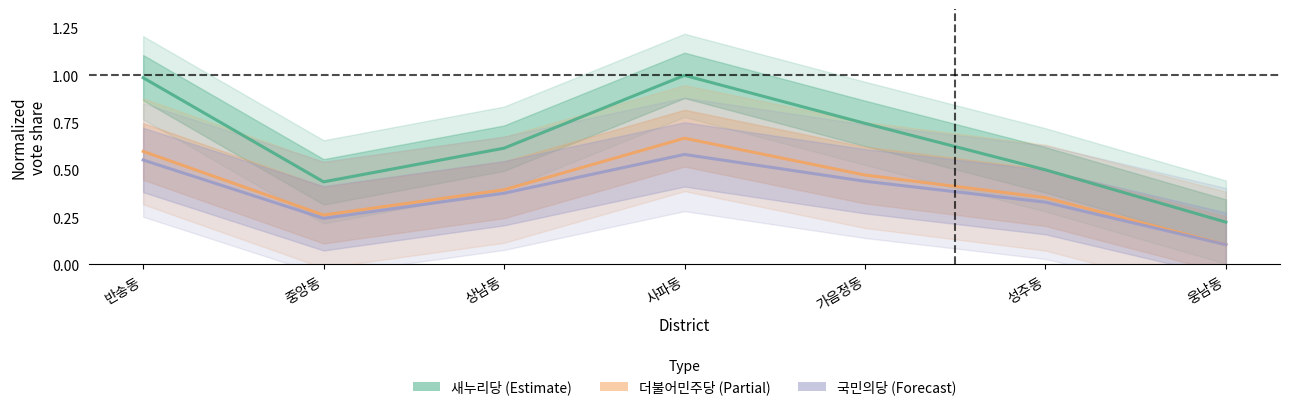

The 국민의당 (Forecast) series shows 0.1 at 중앙동. True or false?

False